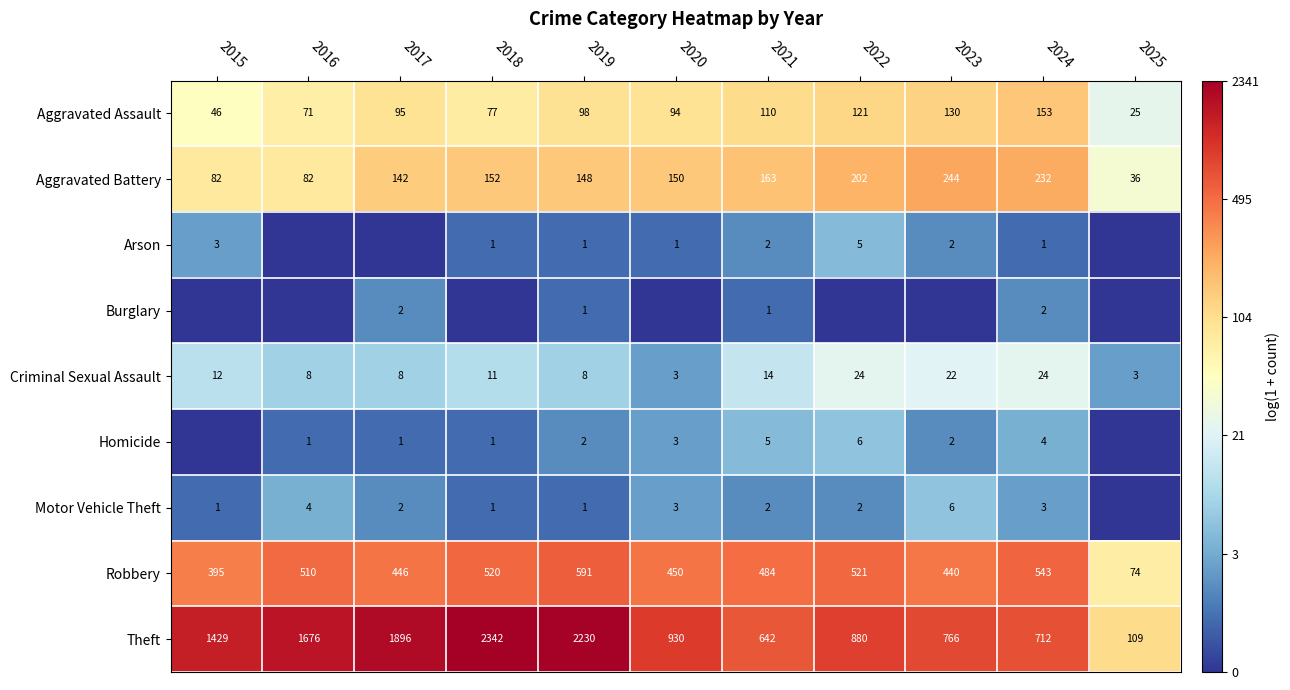

What is the sum of all Criminal Sexual Assault values?

137